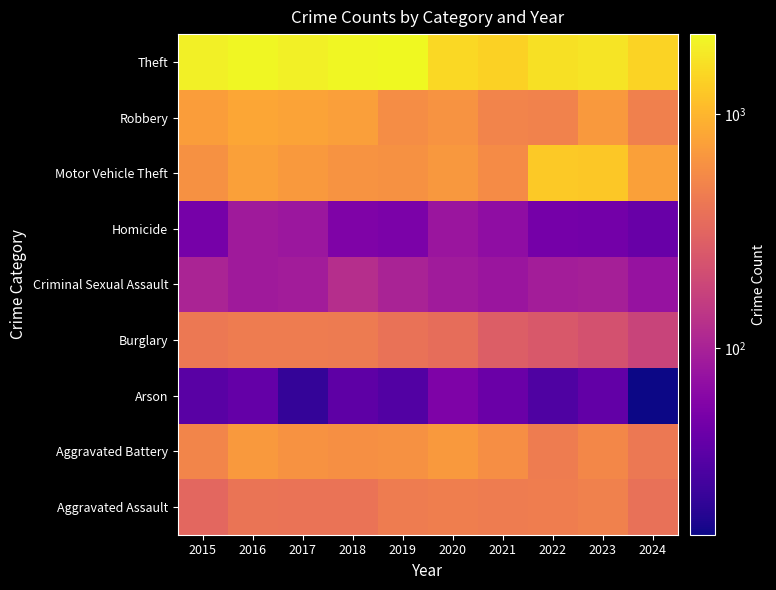

Reading left to right, extract all data points from this chart.

Aggravated Assault: 2015=323	2016=402	2017=396	2018=392	2019=452	2020=466	2021=452	2022=458	2023=488	2024=380
Aggravated Battery: 2015=515	2016=691	2017=623	2018=600	2019=608	2020=686	2021=587	2022=446	2023=530	2024=427
Arson: 2015=35	2016=40	2017=23	2018=37	2019=32	2020=55	2021=43	2022=31	2023=39	2024=16
Burglary: 2015=421	2016=451	2017=453	2018=443	2019=383	2020=357	2021=280	2022=253	2023=224	2024=177
Criminal Sexual Assault: 2015=105	2016=87	2017=91	2018=123	2019=102	2020=89	2021=81	2022=93	2023=97	2024=76
Homicide: 2015=50	2016=87	2017=82	2018=56	2019=53	2020=81	2021=69	2022=49	2023=48	2024=42
Motor Vehicle Theft: 2015=614	2016=756	2017=680	2018=631	2019=611	2020=673	2021=560	2022=1272	2023=1246	2024=747
Robbery: 2015=726	2016=819	2017=780	2018=741	2019=577	2020=637	2021=506	2022=495	2023=690	2024=472
Theft: 2015=1981	2016=2148	2017=1968	2018=2140	2019=2190	2020=1512	2021=1392	2022=1664	2023=1720	2024=1429